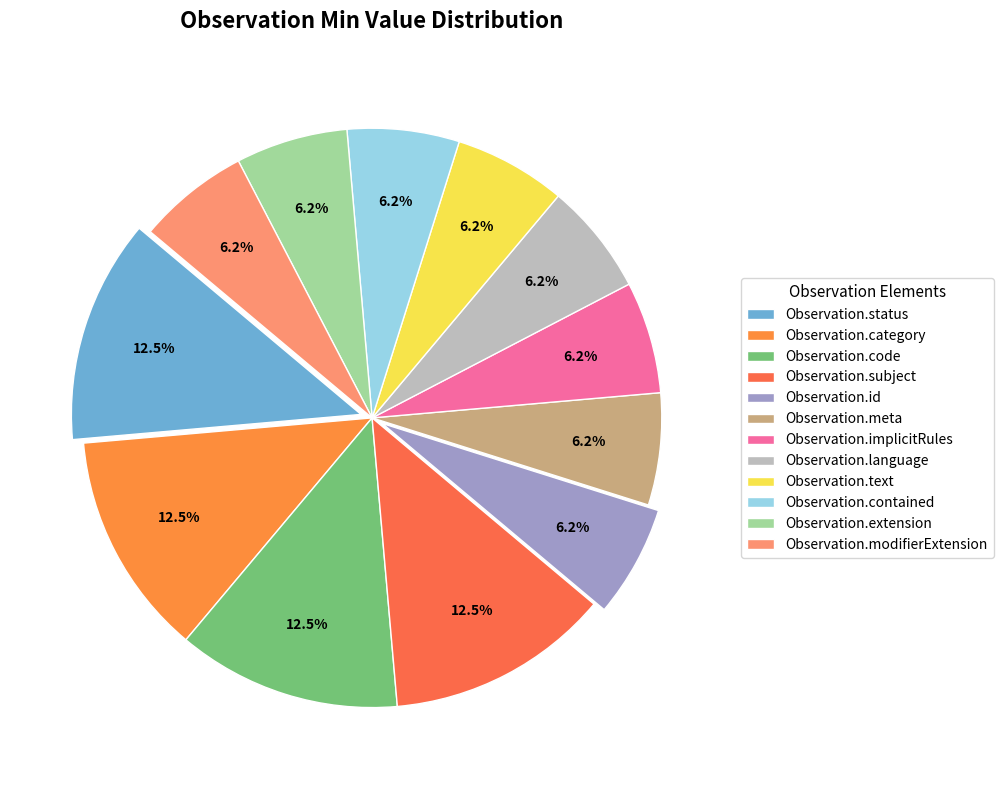

How much of the chart is everything except Observation.subject?

87.5%